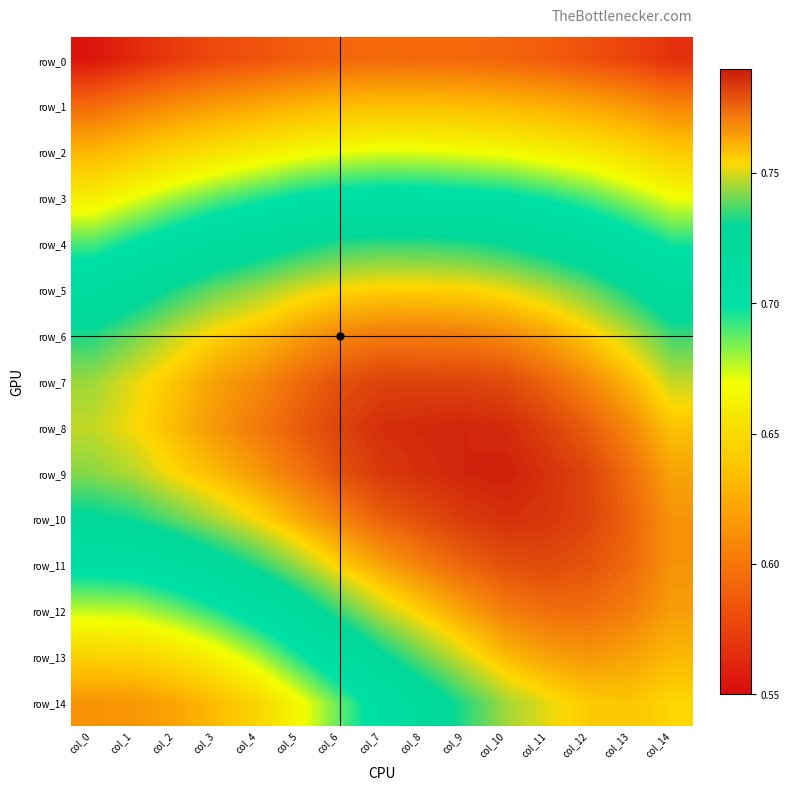

At which label does row_7 reach its peak?

col_7